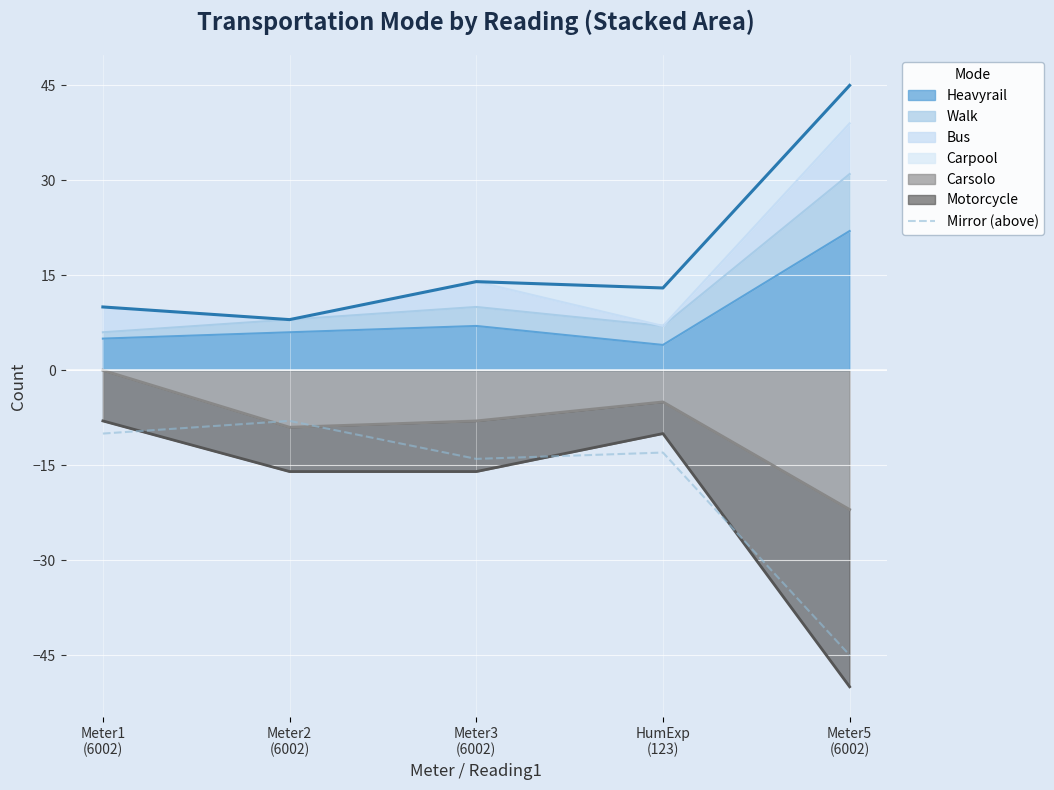

What is the label of the 1st point from the right?

Meter5
(6002)